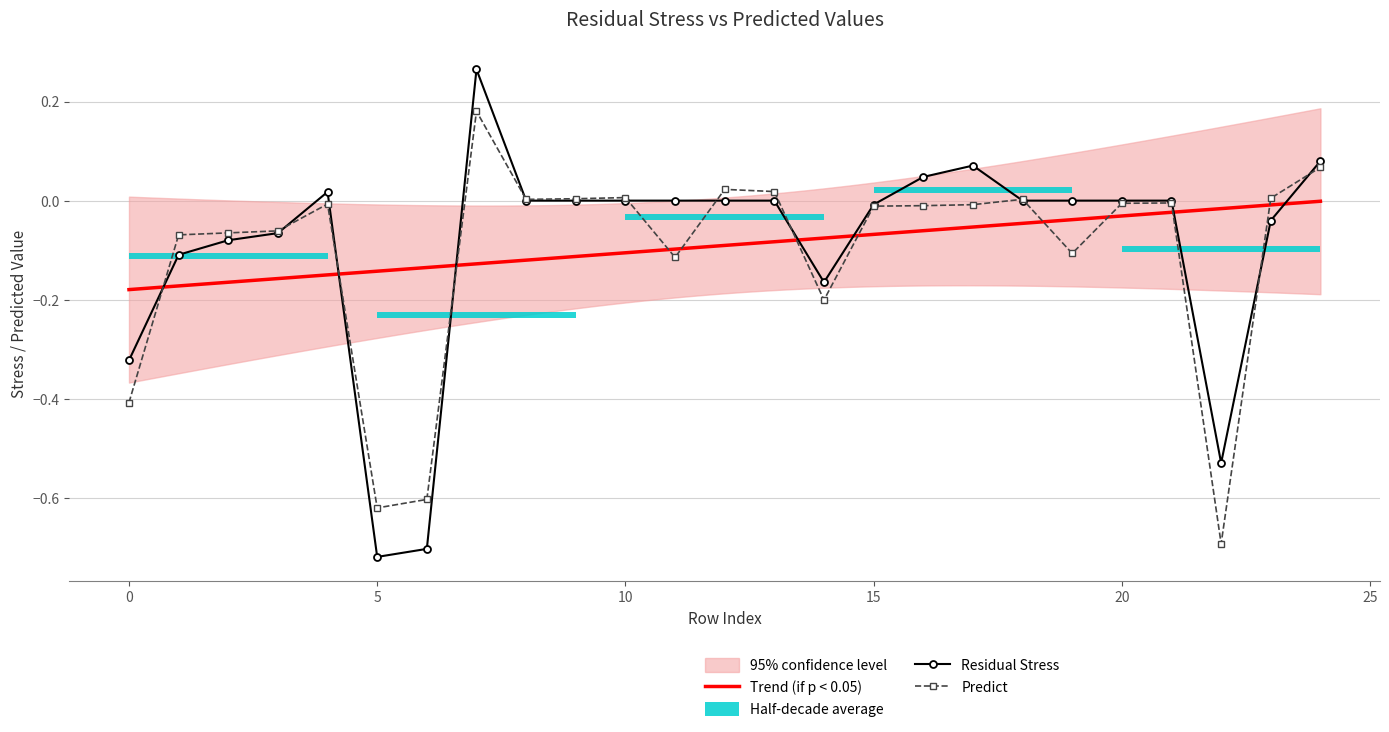

Is it true that Residual Stress equals 0.0 at 21?

True